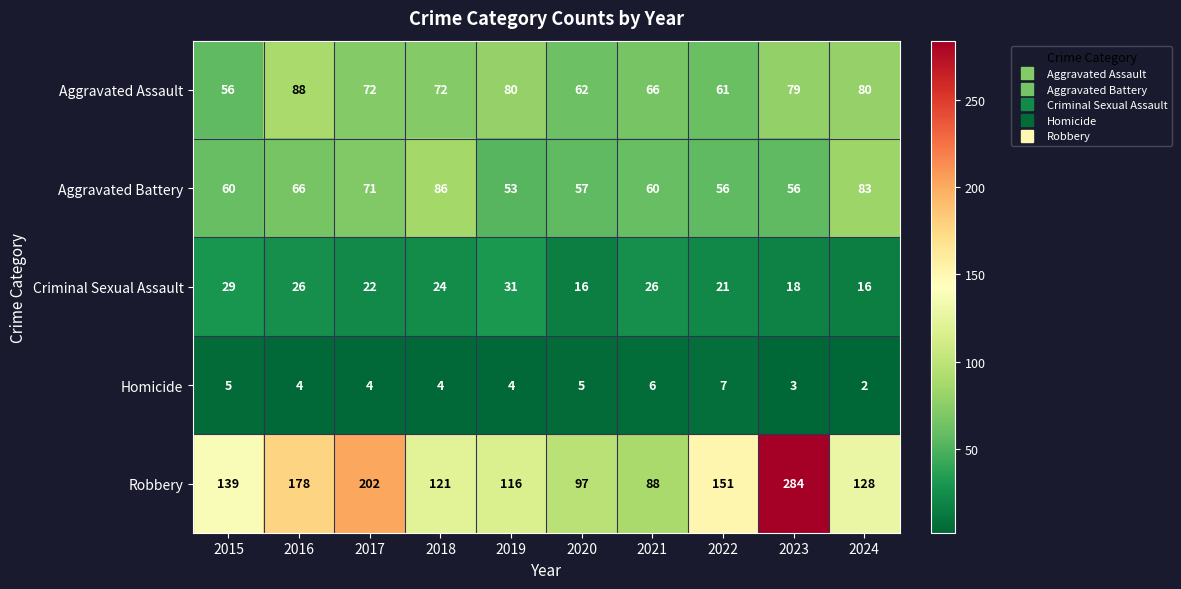

At which category is the sum across all series the highest?

2023